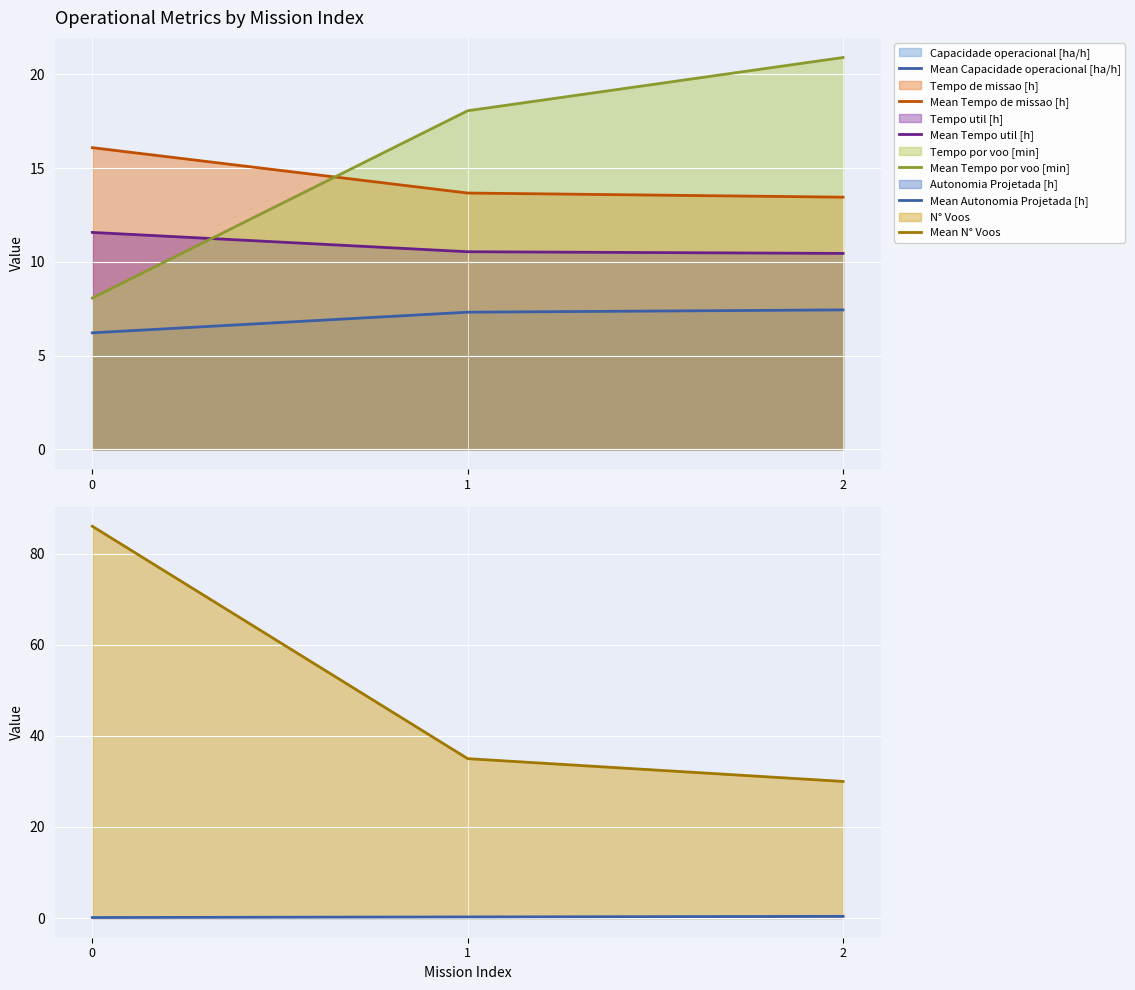

What value does the Mean Tempo de missao [h] series have at 0?

16.1